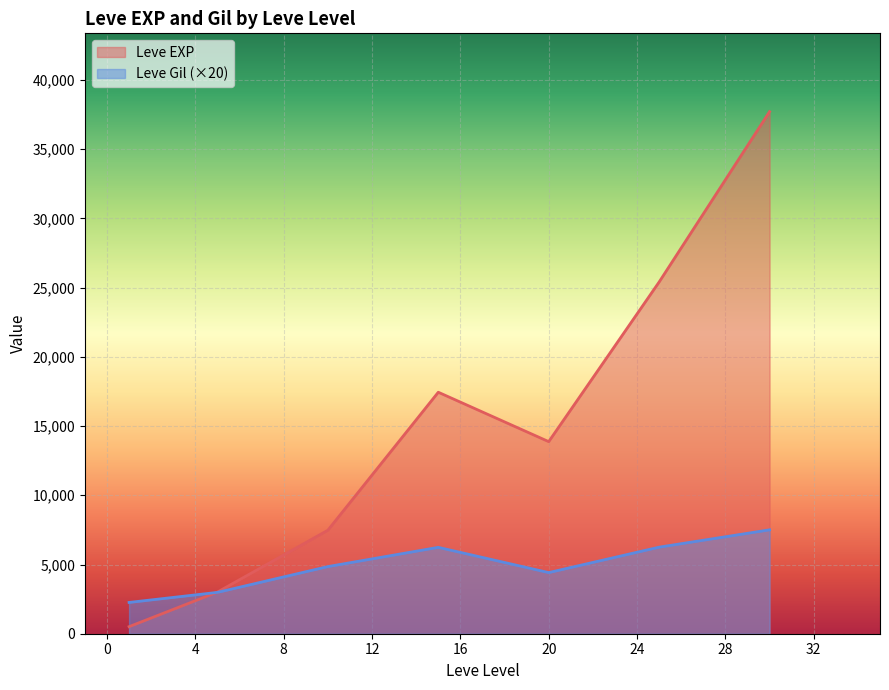

Which series has the largest range (max minus min)?

Leve EXP